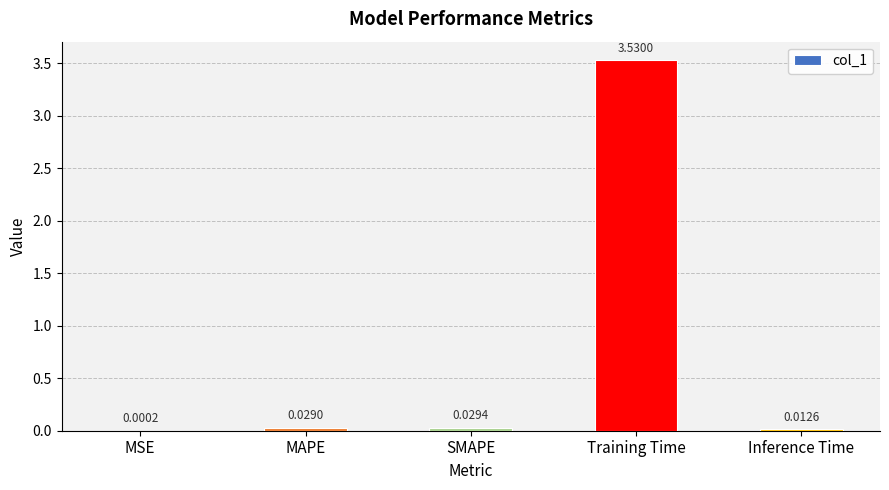

At which label is the value closest to 1?

SMAPE